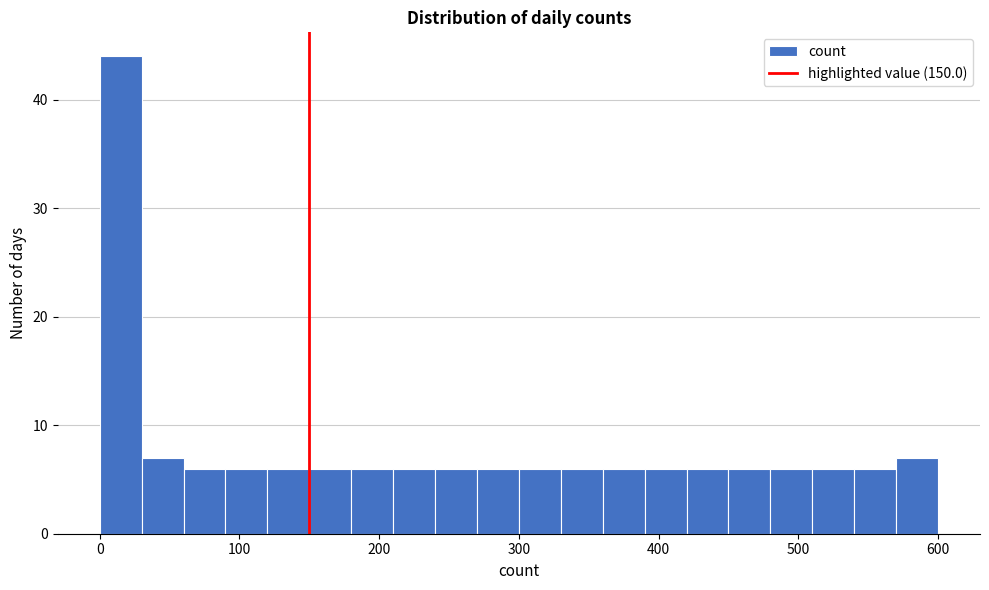

Around what value on the x-axis is the tallest bar? Give the approximate position of its centre, as read against the axis.

20